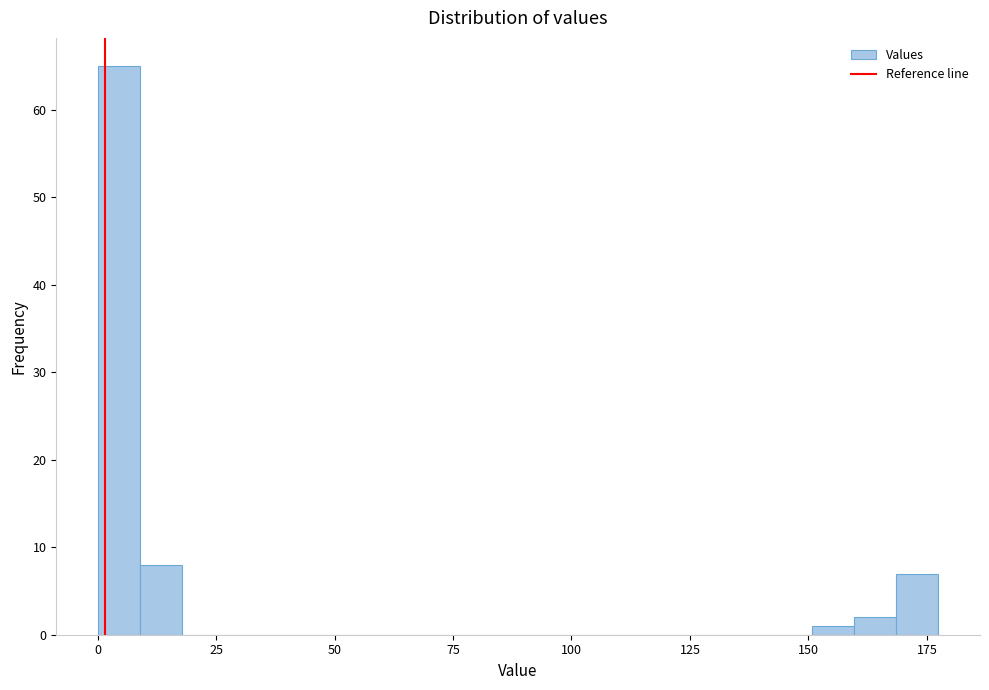

Read against the x-axis, roughly where is the centre of the tallest bar?

5